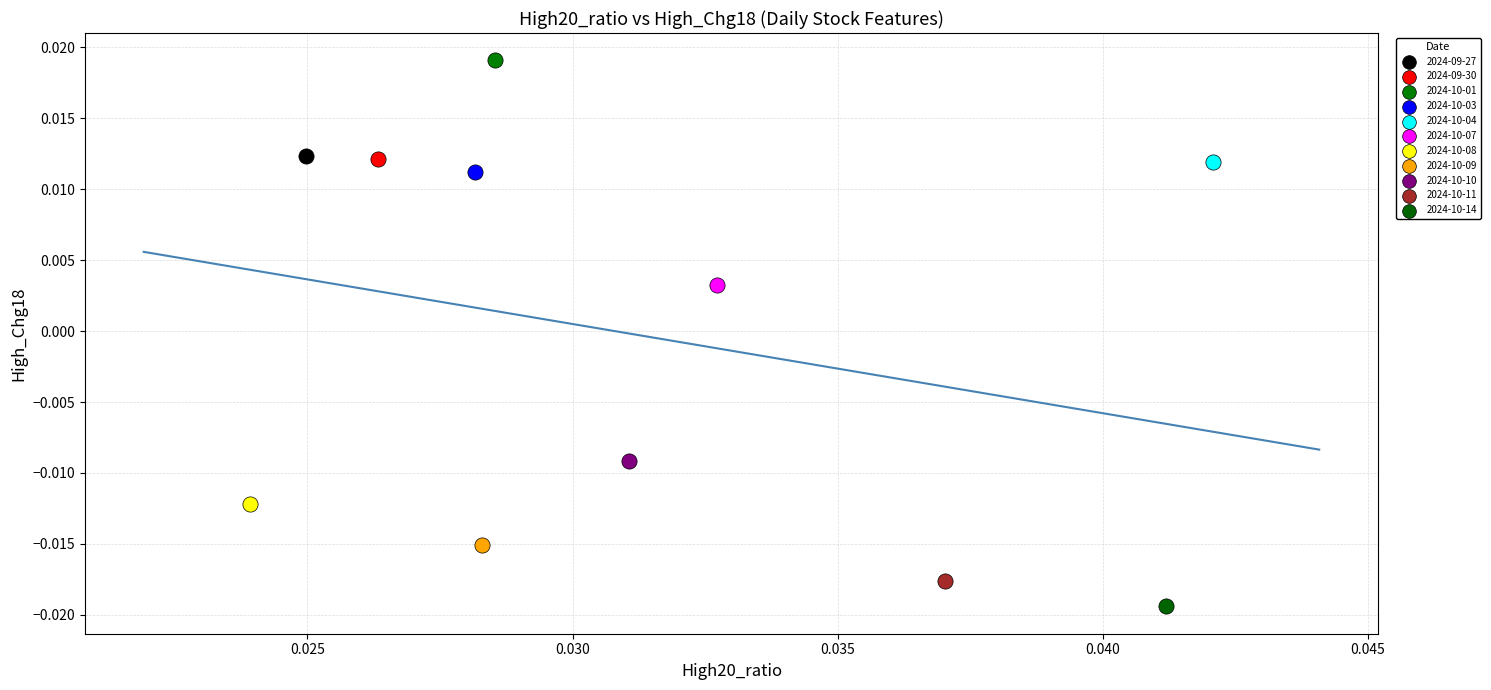

Which series reaches the minimum Y coordinate?

2024-10-14